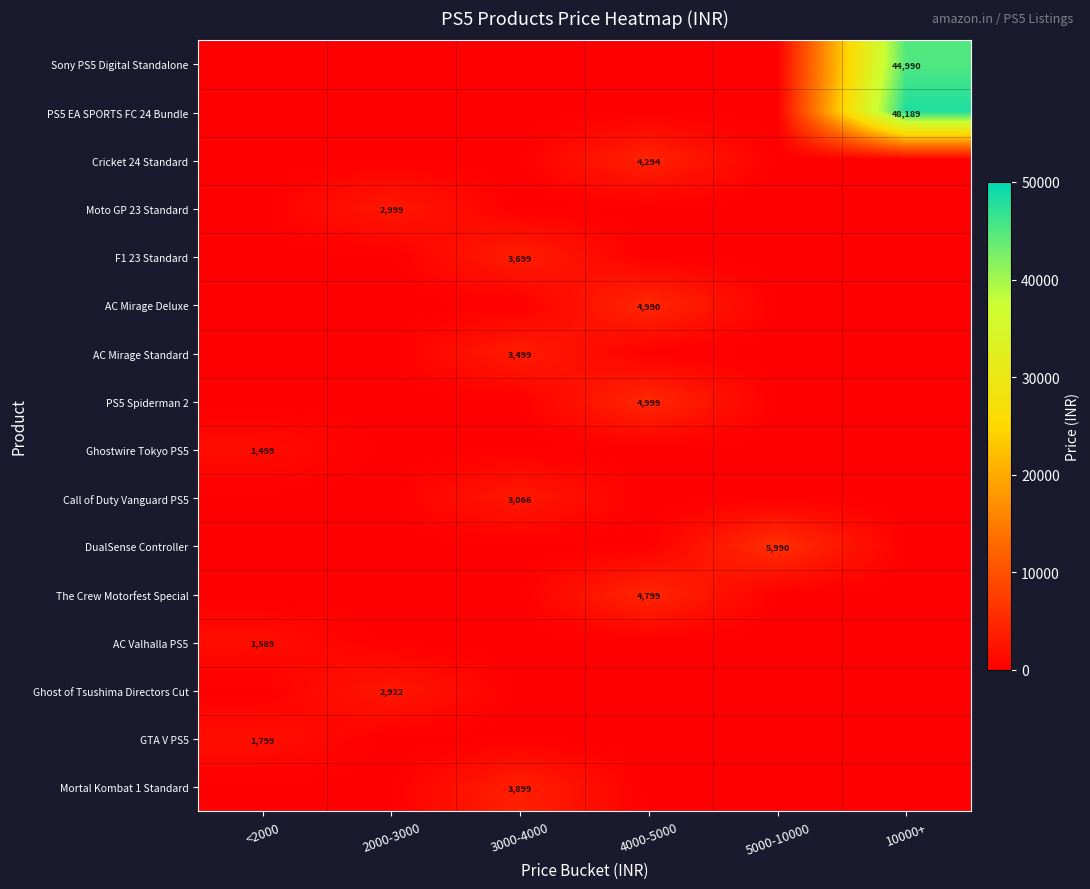

True or false: AC Mirage Standard has a value of 3499 at 3000-4000.

True